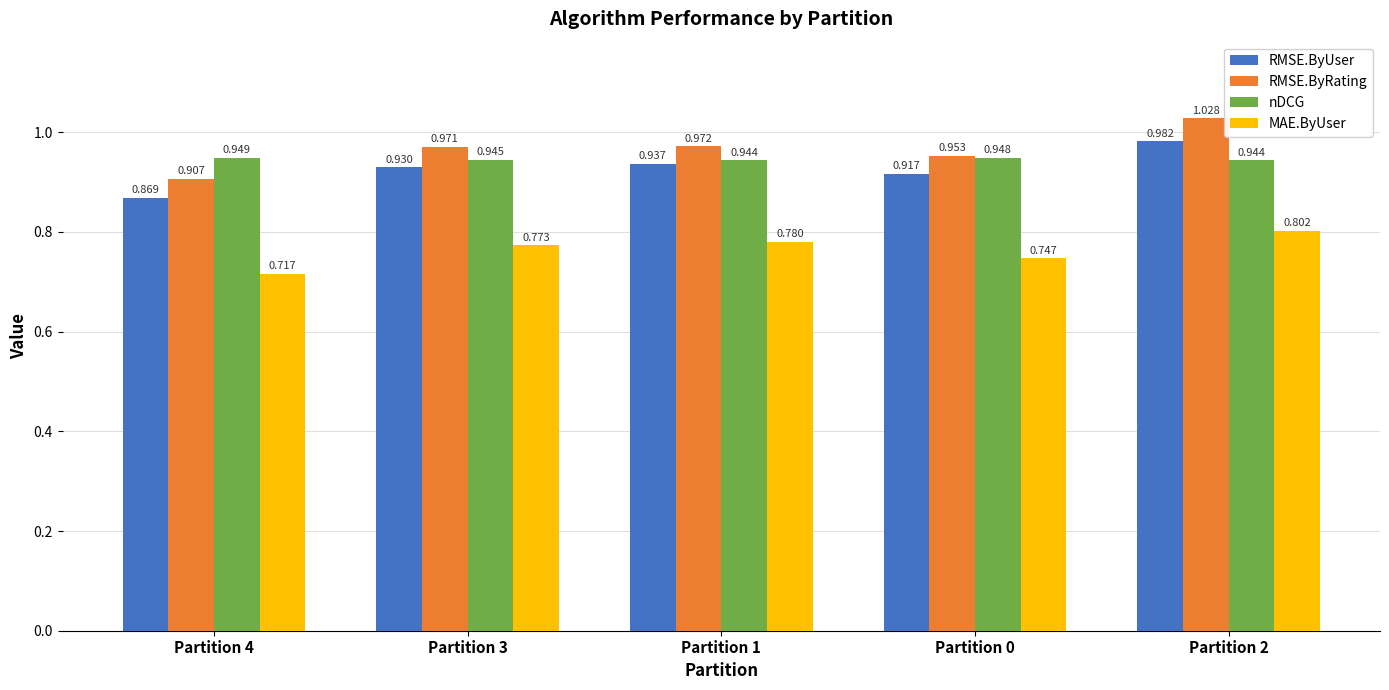

Rank the categories by MAE.ByUser value from lowest to highest.

Partition 4, Partition 0, Partition 3, Partition 1, Partition 2